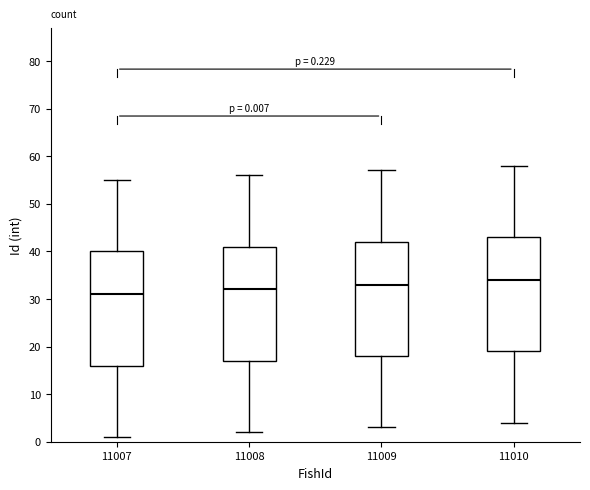

Which box's median line is the lowest?

11007